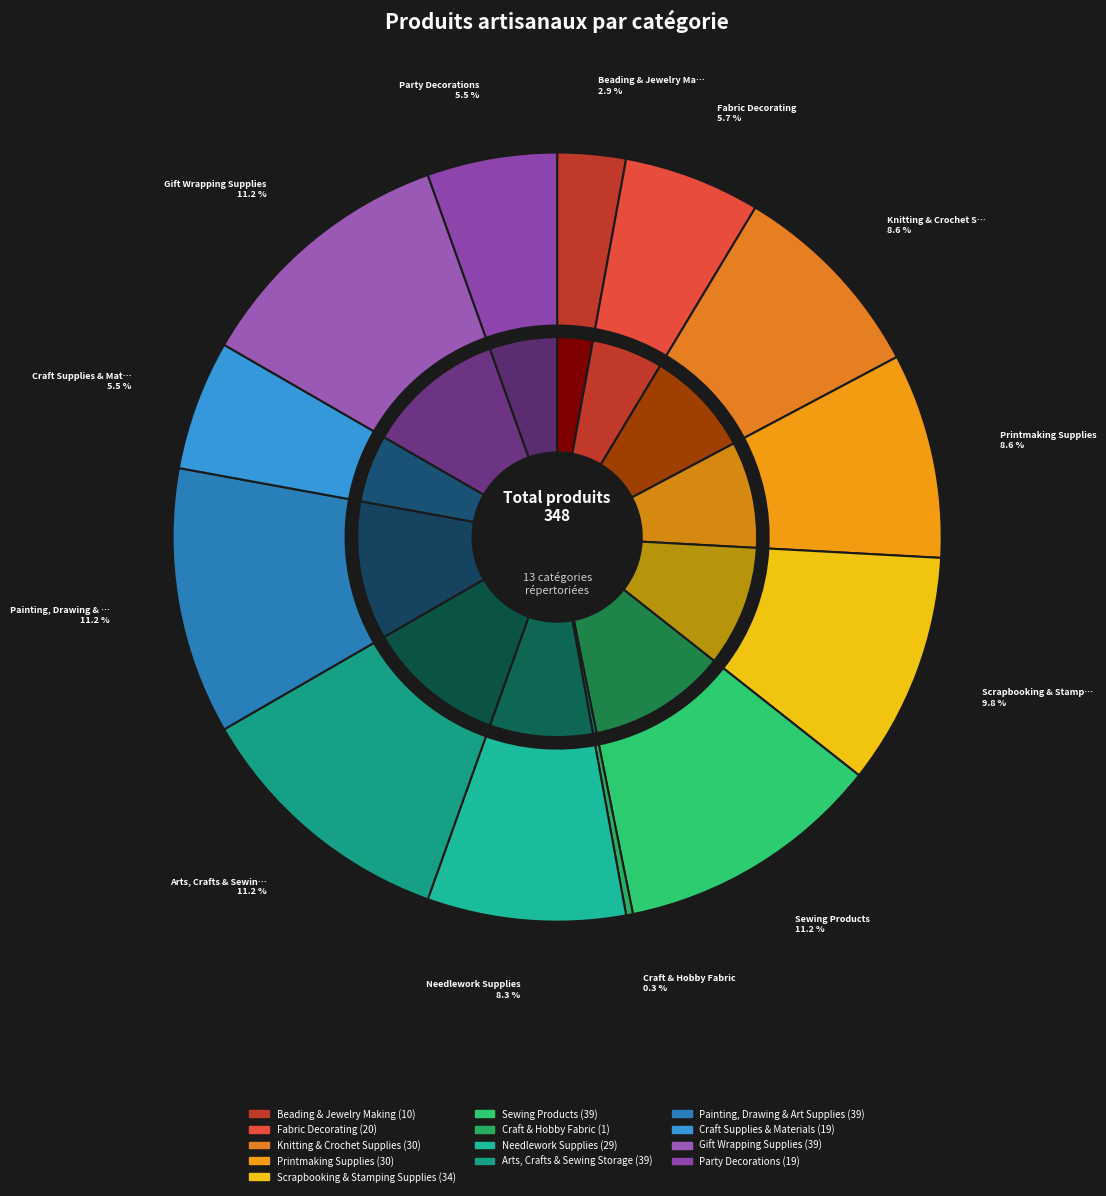

Count the number of slices in the pie.

13